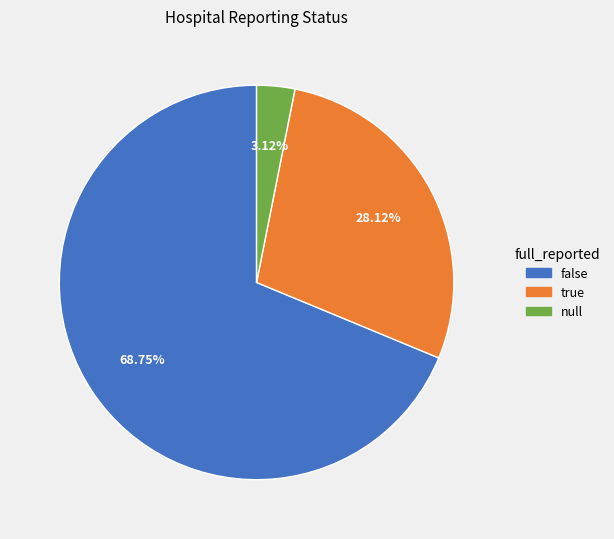

Is the sum of true and false greater than half?

Yes